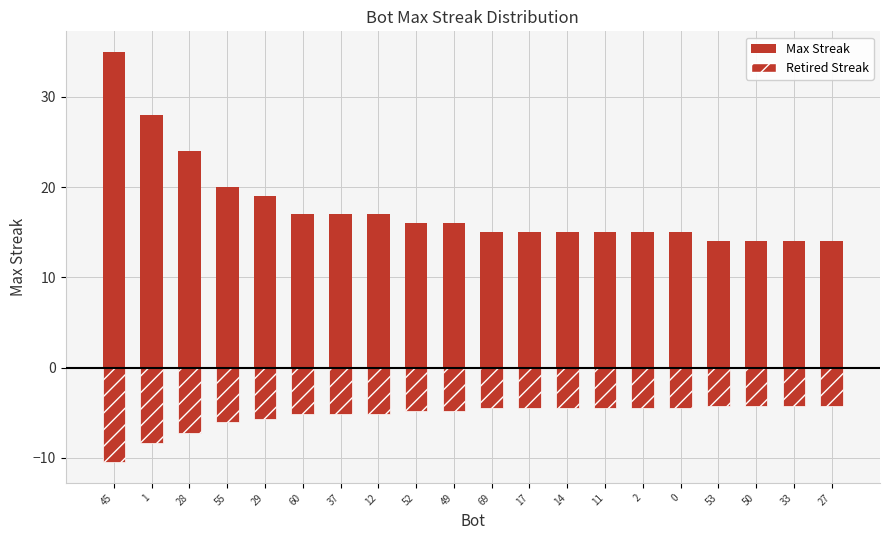

Does the chart contain any negative values?

Yes